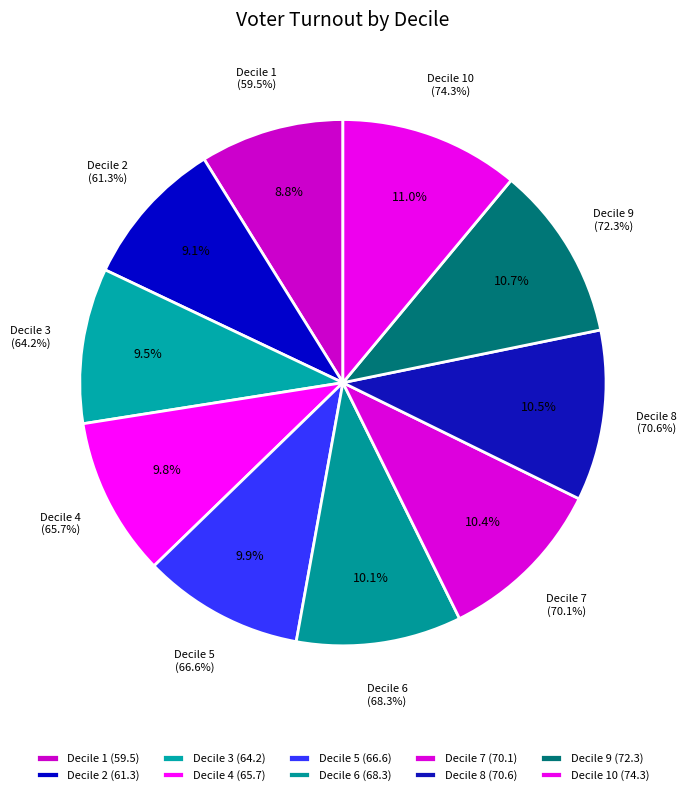

The 5 slice represents 18% of the pie. True or false?

False